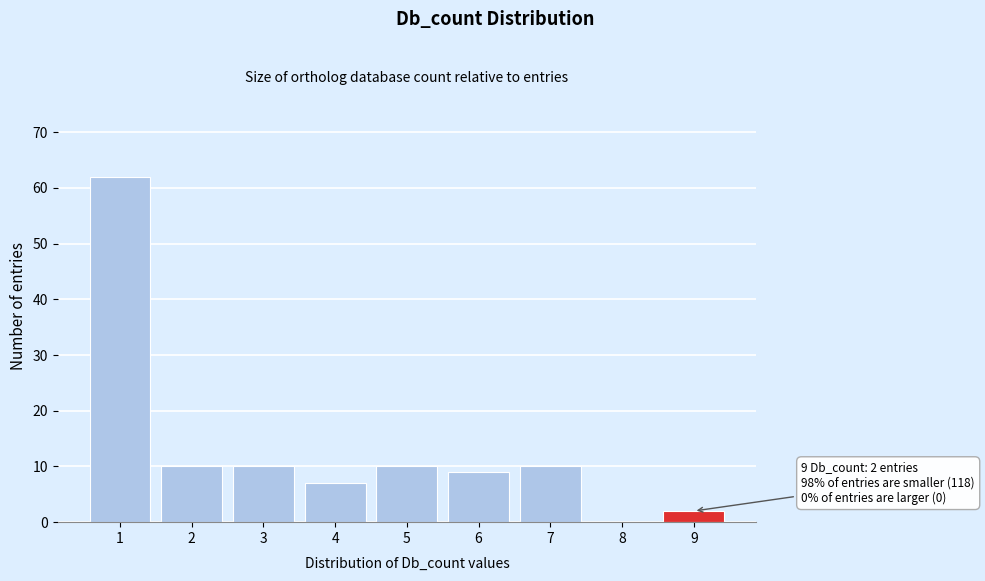

Which range on the x-axis has the tallest bar?

0.5 to 1.5